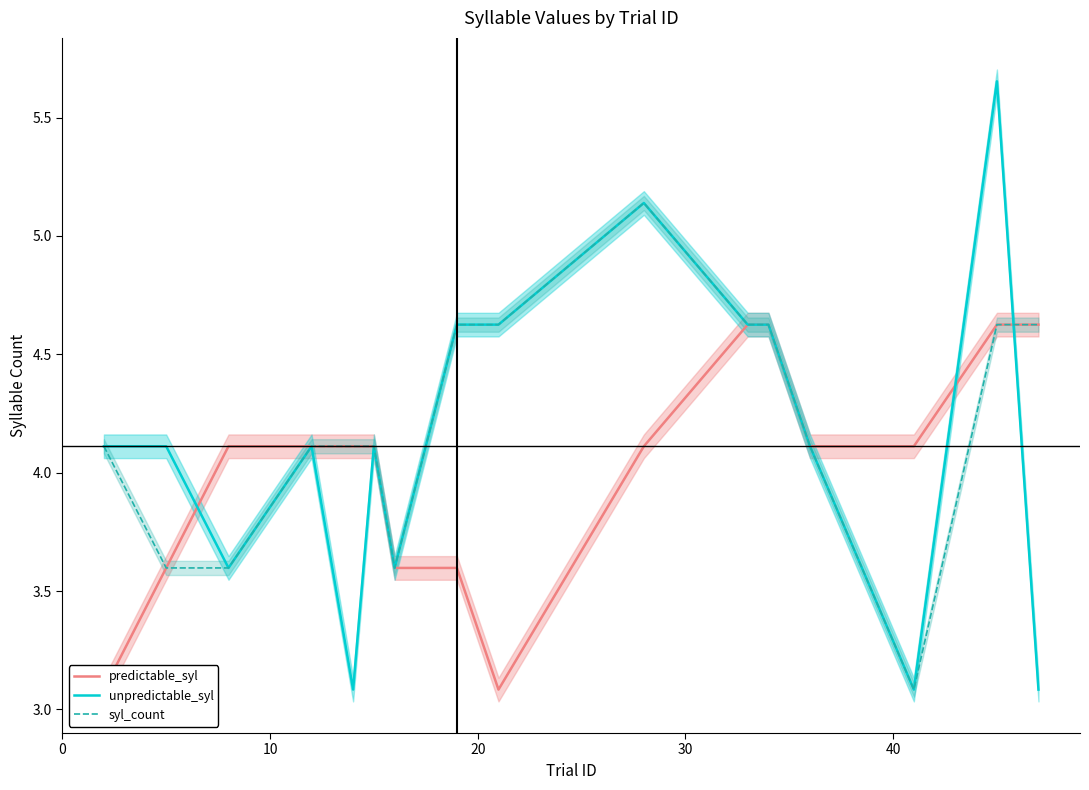

What is the value of the unpredictable_syl point at the 13th from the left?

4.1